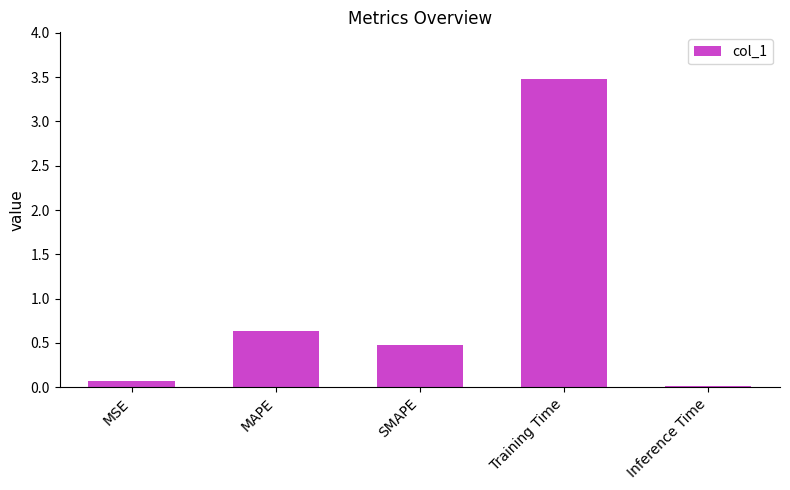

Between MAPE and Training Time, which is larger?

Training Time